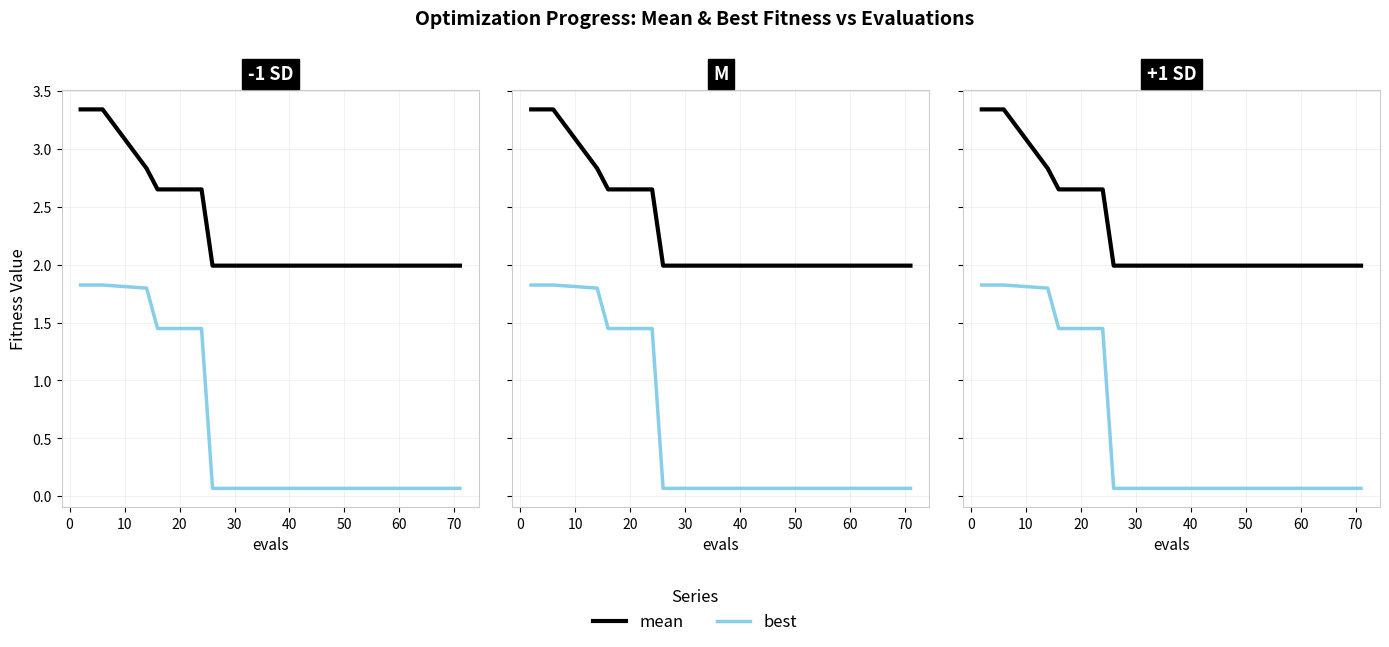

What is the average value of the mean series?

2.4